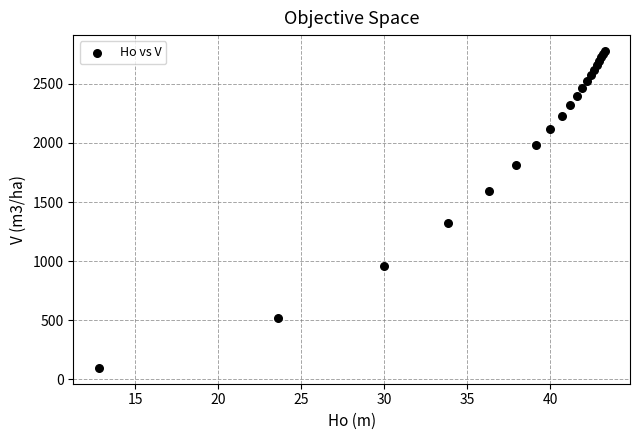

What Y value in the scatter plot is closest to 1437?

1318.9